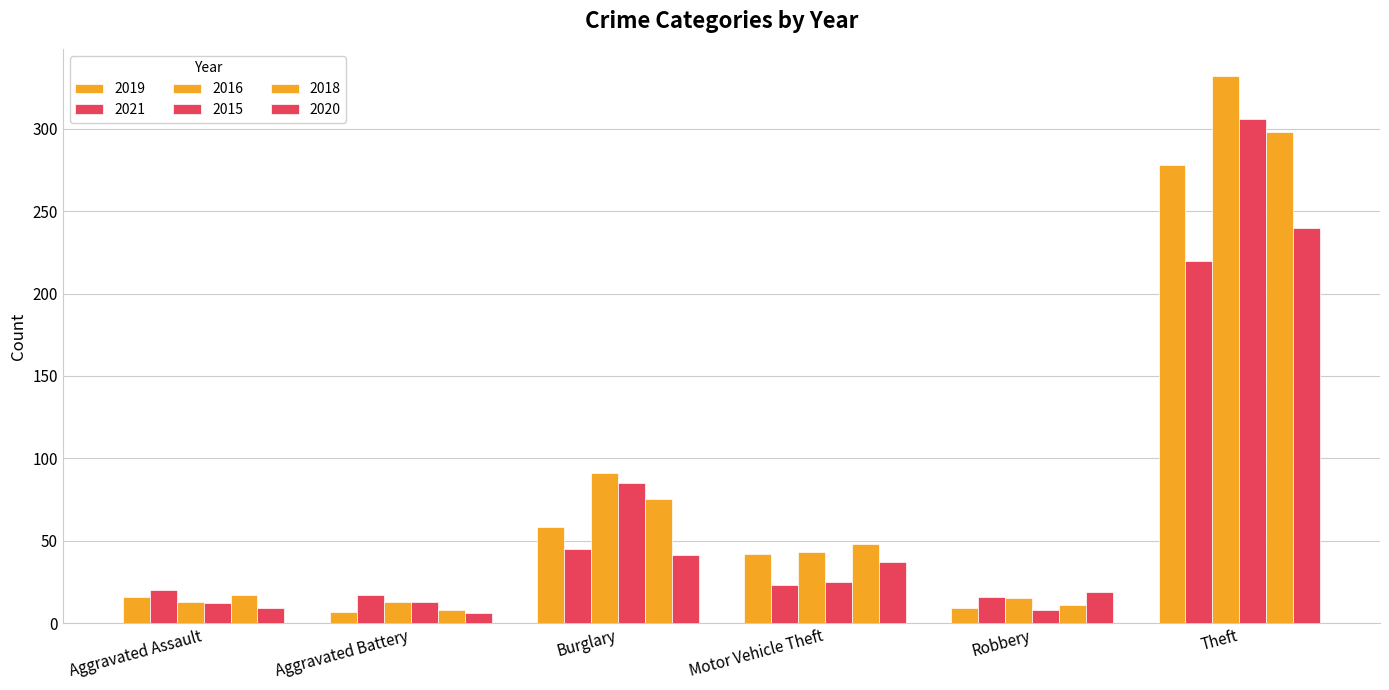

How many categories are shown in the chart?

6